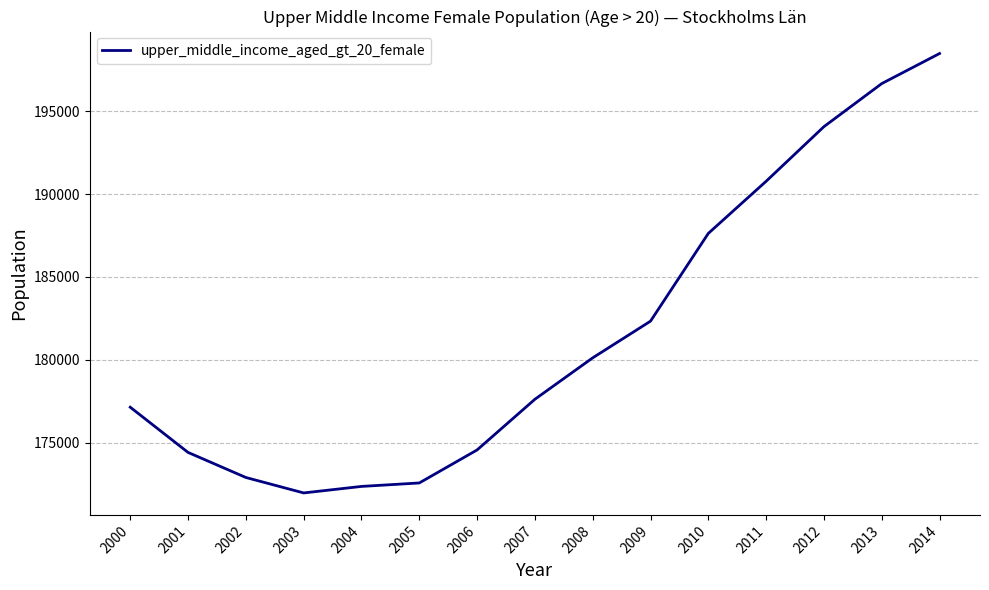

What is the change in value from 2011 to 2012?

+3298